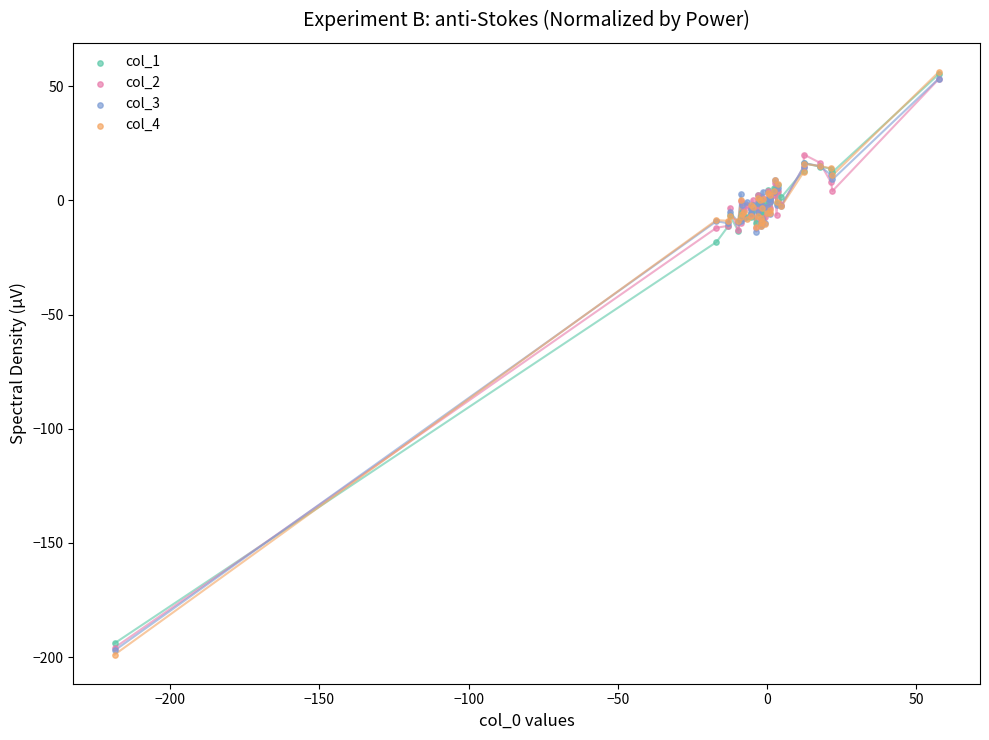

Across all series, what Y value is closest to -71?

-18.3